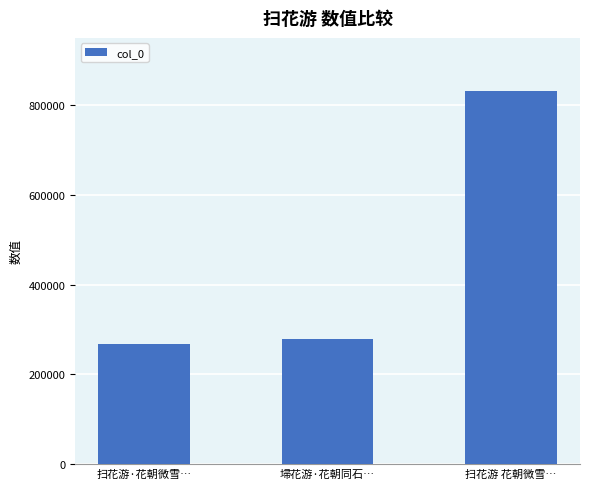

Are the bars horizontal?

No